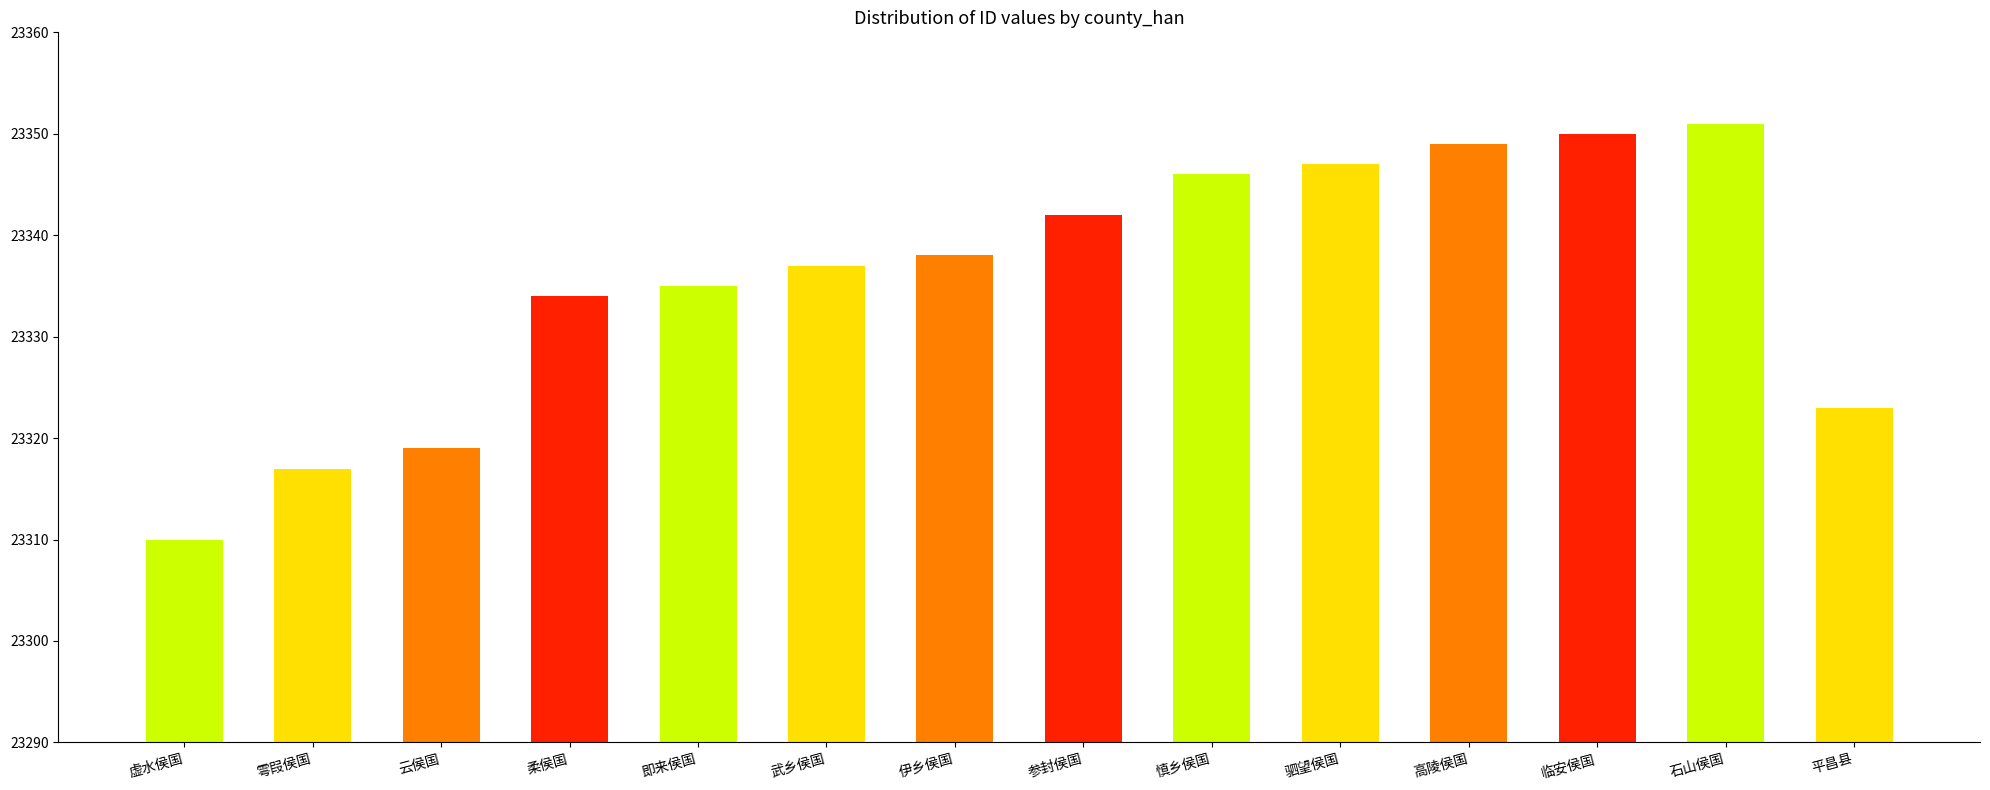

What position from the left is 平昌县?

14